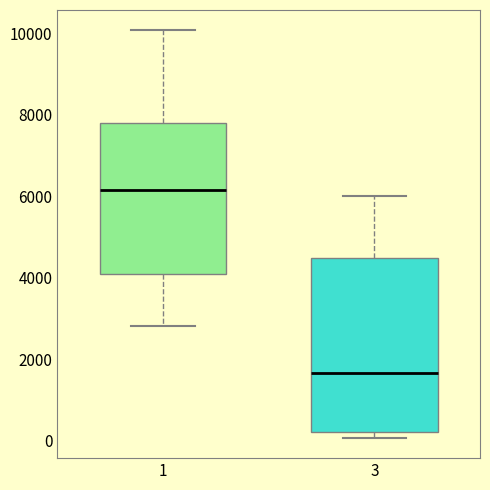

Comparing the boxes themselves (not the whiskers), which one is the tallest?

3